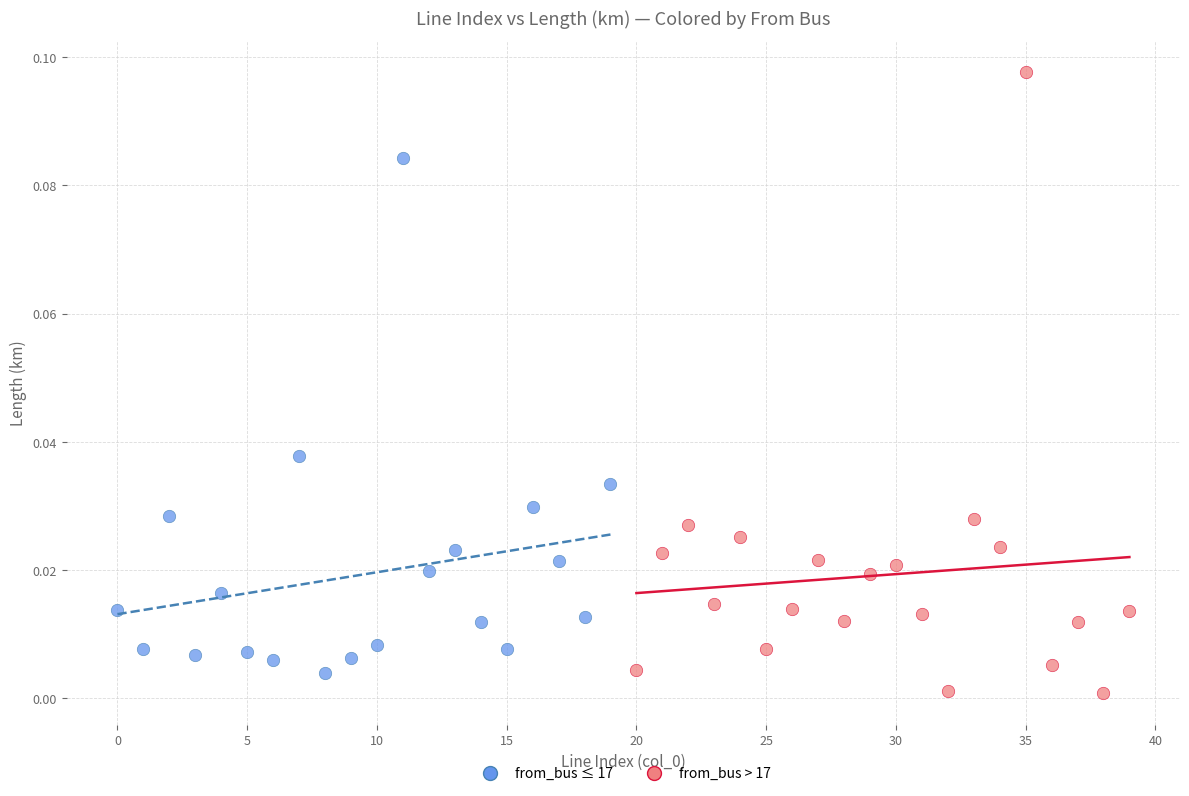

Which series reaches the maximum Y coordinate?

from_bus > 17